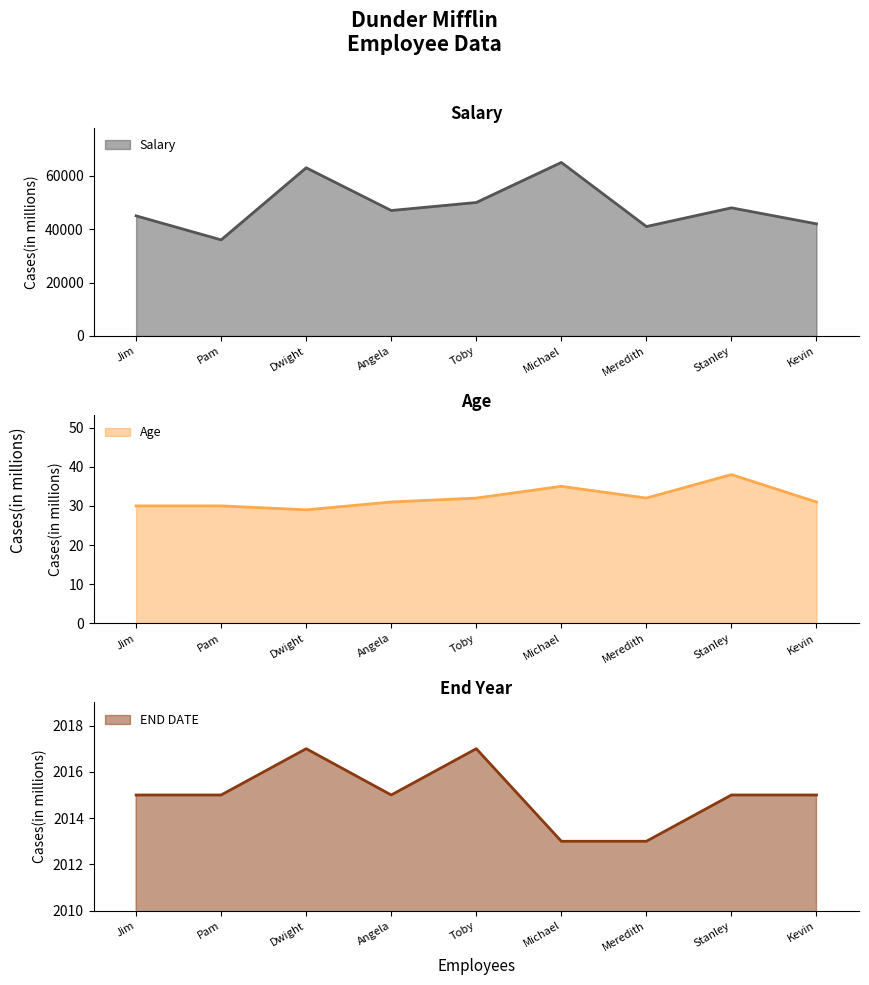

What is the difference between the maximum and second lowest values in the Age series?

8